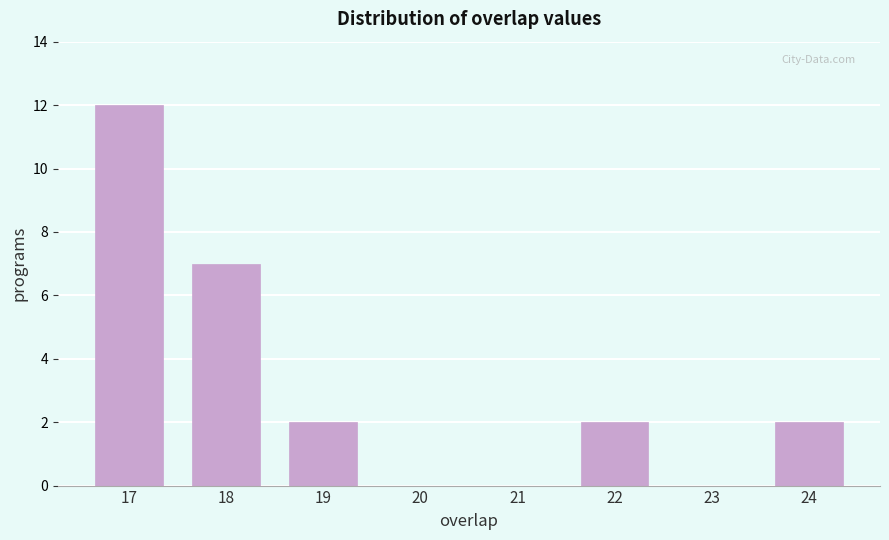

Reading left to right, transcribe this chart: for each bar, give the range it covers on the x-axis and its height. The values are not printed on the chart, so give them approximately, as read against the axis.

16.5 to 17.5: 12
17.5 to 18.5: 7
18.5 to 19.5: 2
19.5 to 20.5: 0
20.5 to 21.5: 0
21.5 to 22.5: 2
22.5 to 23.5: 0
23.5 to 24.5: 2